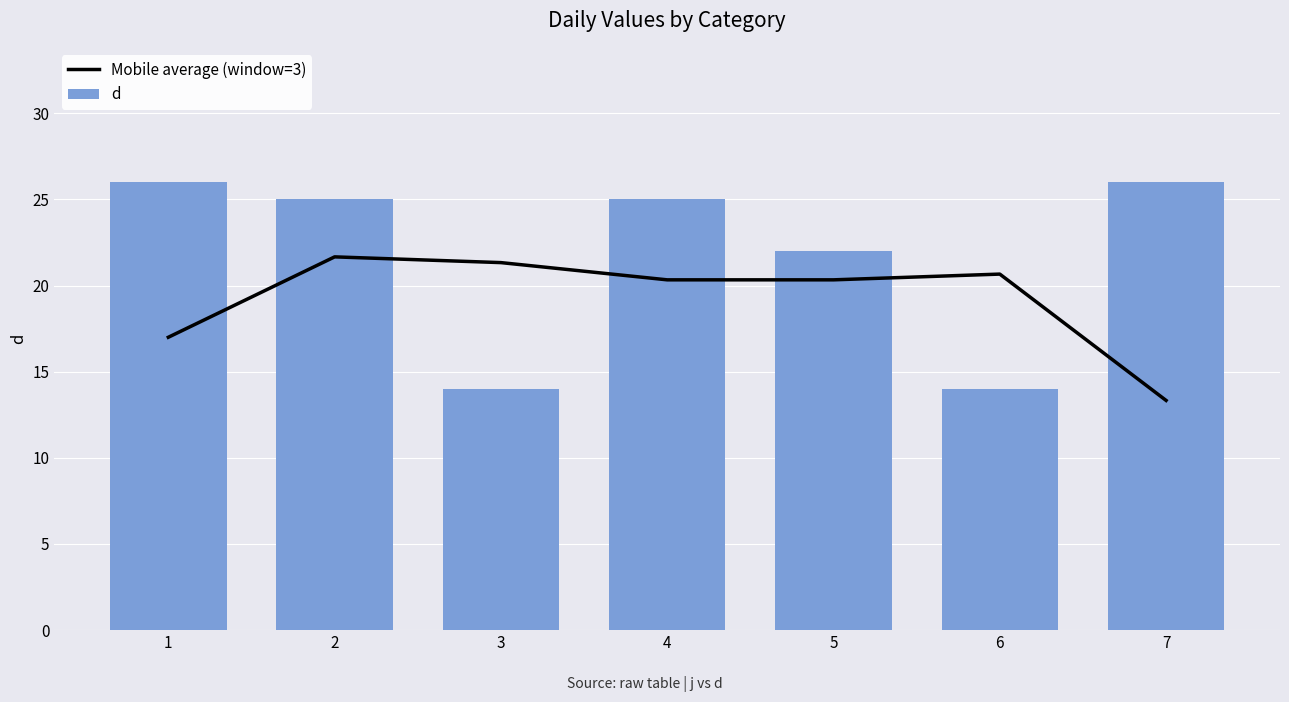

How many values in the Mobile average (window=3) series are below 20?

2